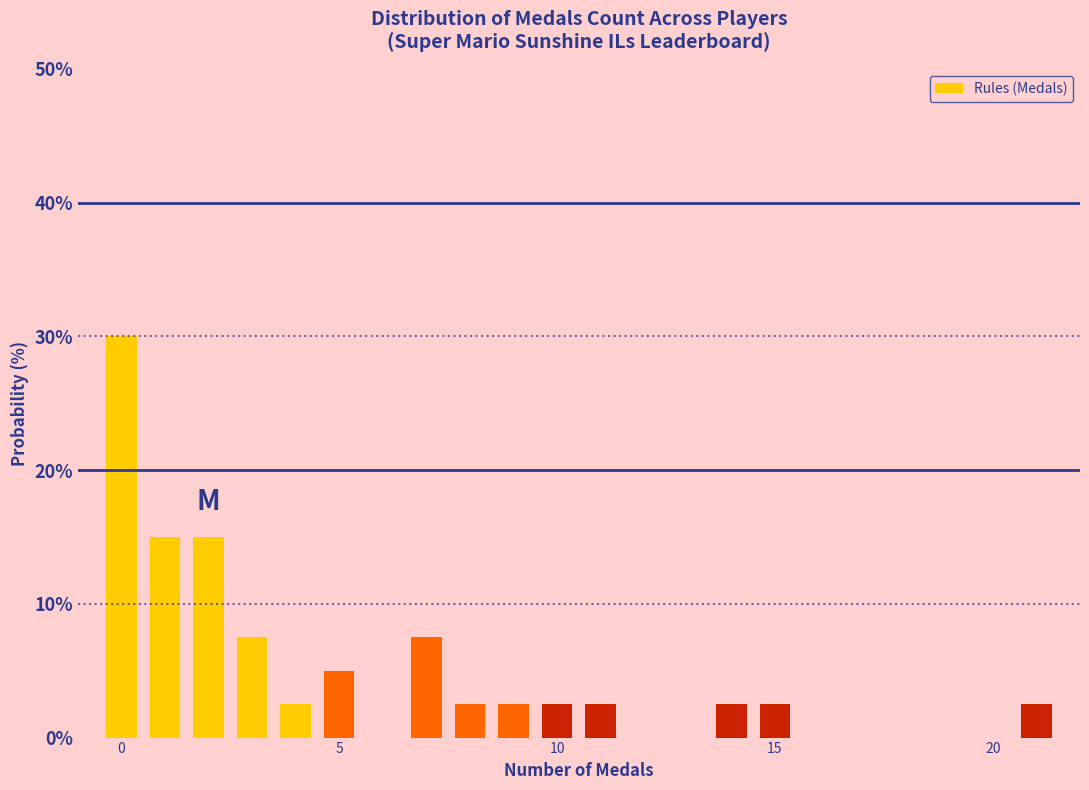

Around what value on the x-axis is the tallest bar? Give the approximate position of its centre, as read against the axis.

0.0